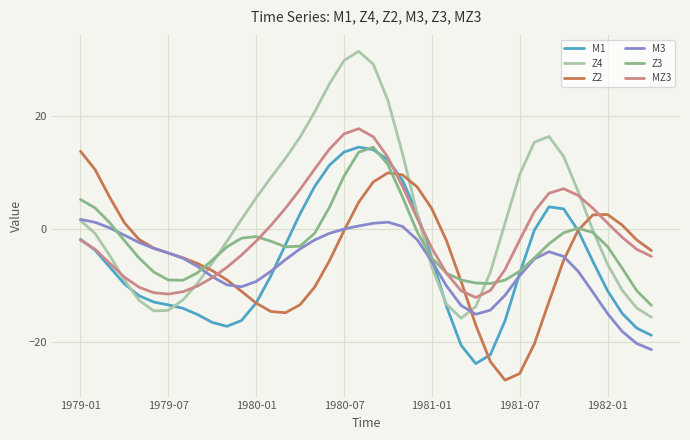

What is the highest value of the Z2 series?

13.8